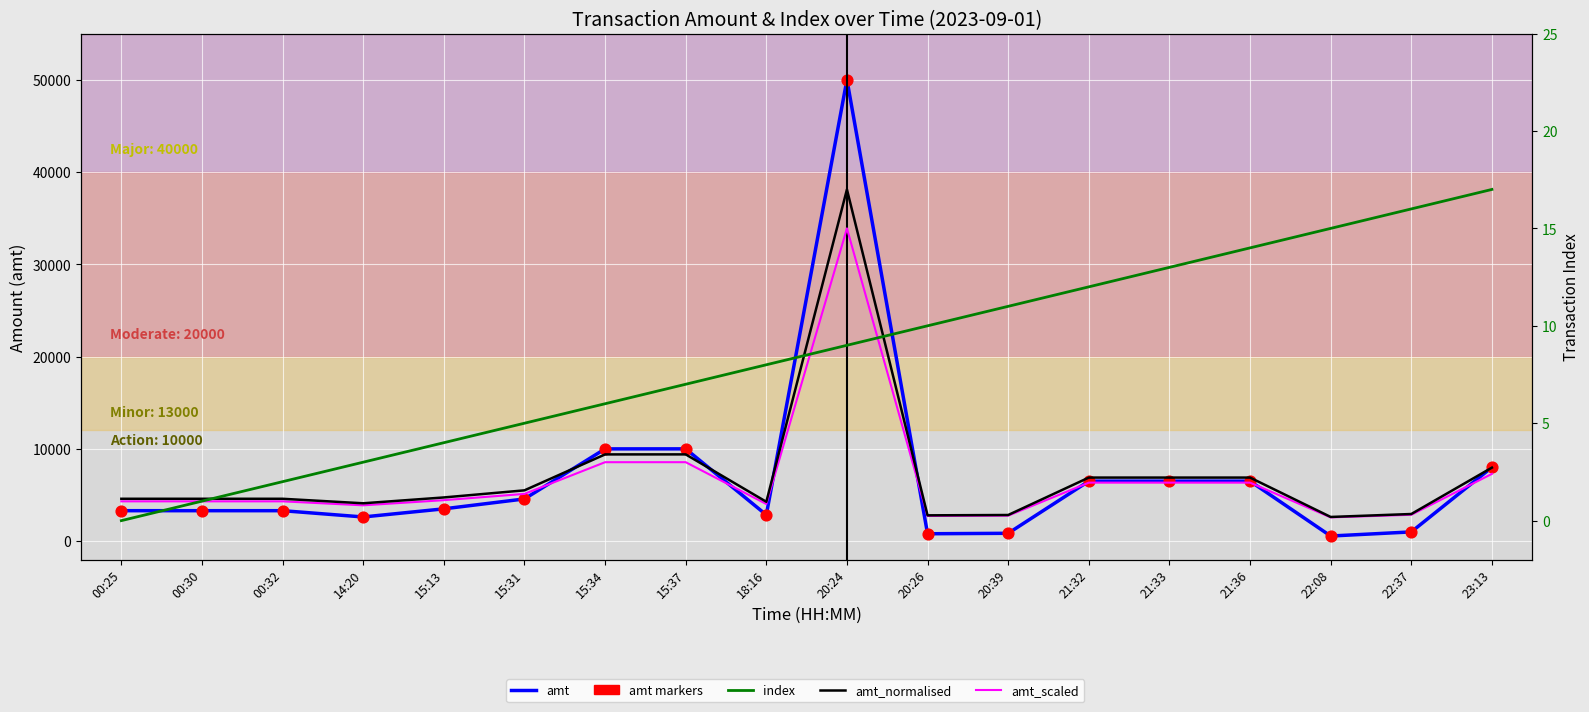

Which series has the widest spread of Y values?

amt